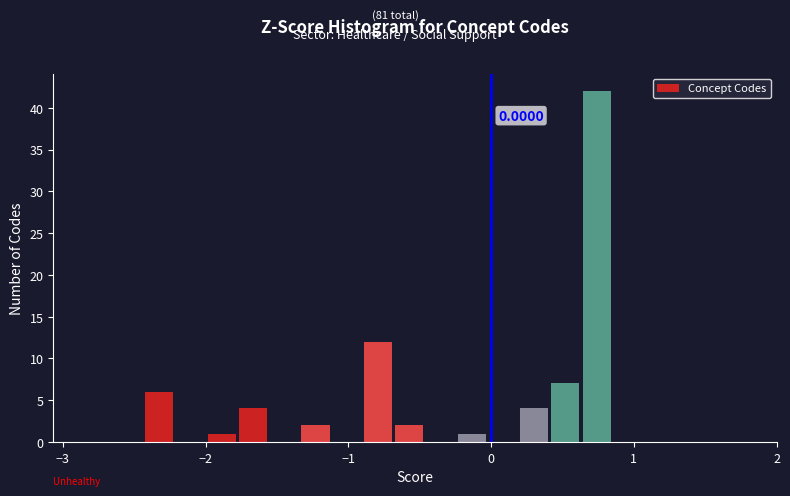

Read against the x-axis, roughly where is the centre of the tallest bar?

0.7